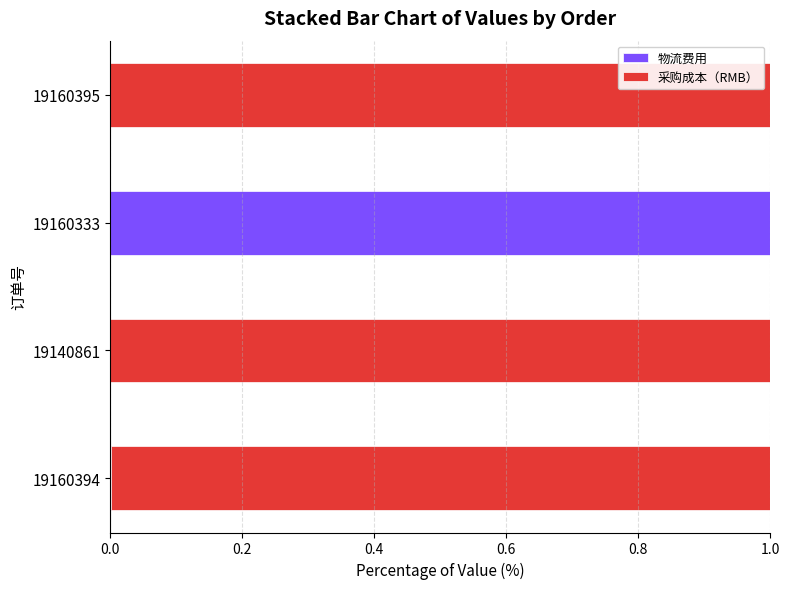

Is it true that 物流费用 equals 0.0 at 19140861?

True